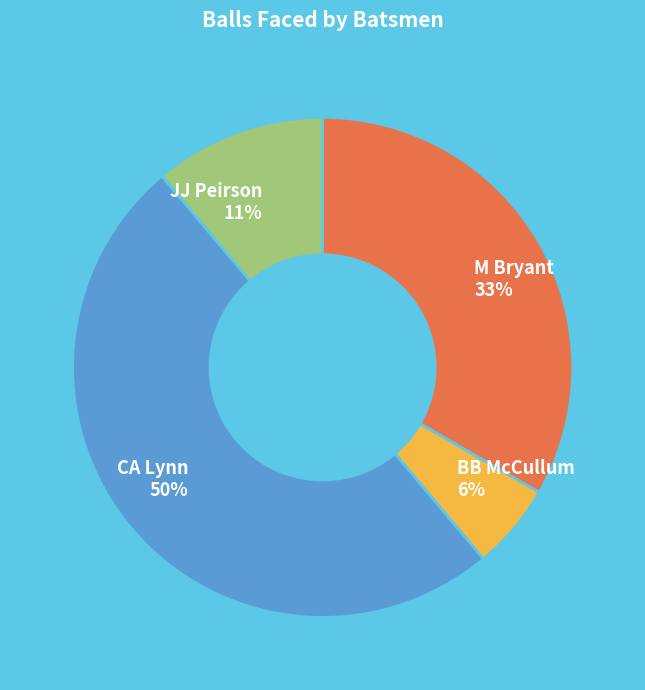

The BB McCullum slice represents 1% of the pie. True or false?

False